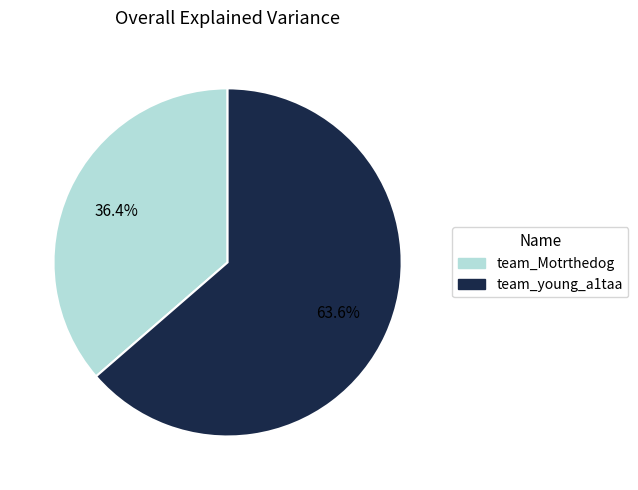

What is the largest slice in the pie chart?

team_young_a1taa